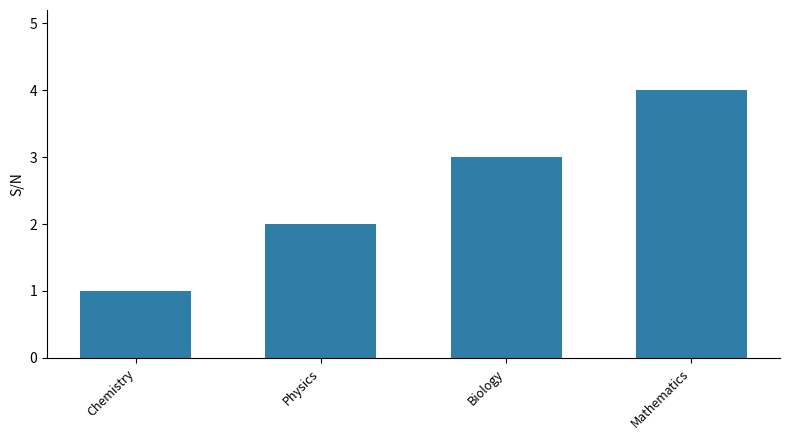

List the labels in order of value, smallest first.

Chemistry, Physics, Biology, Mathematics